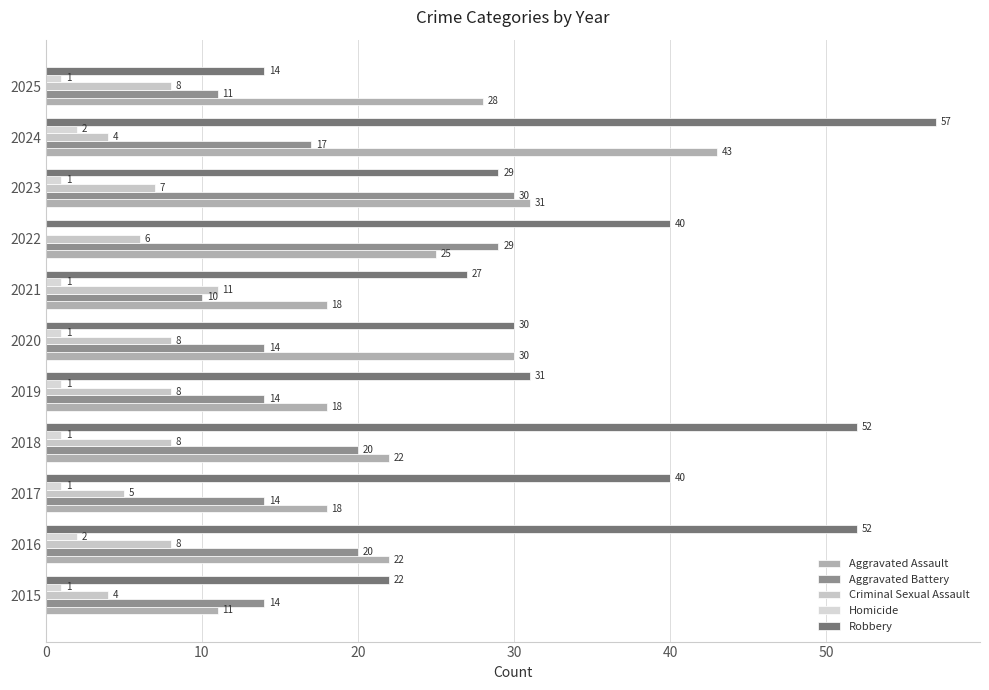

What is the label of the 4th bar from the right?

7